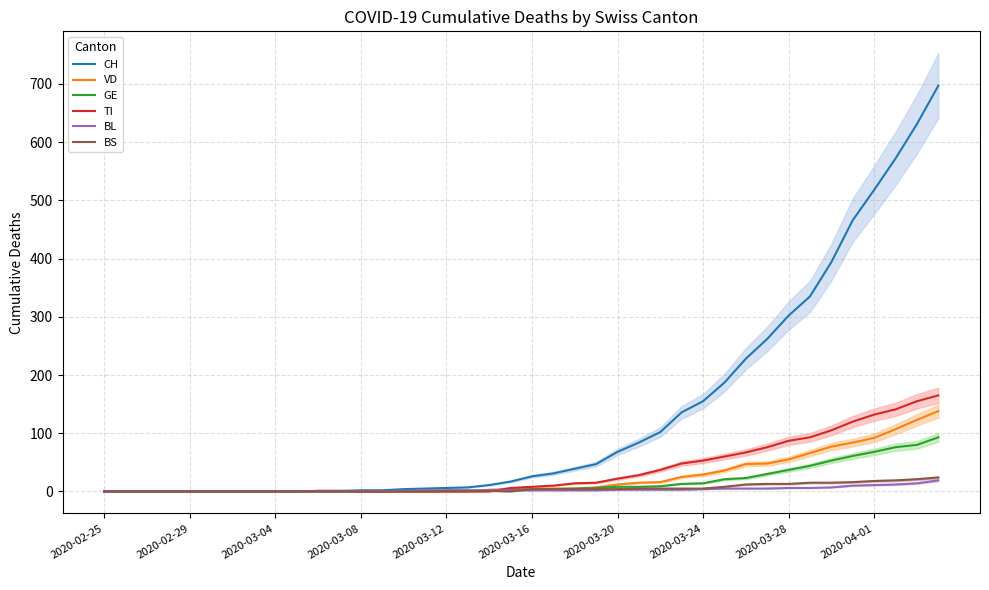

What is the maximum value for VD?

138